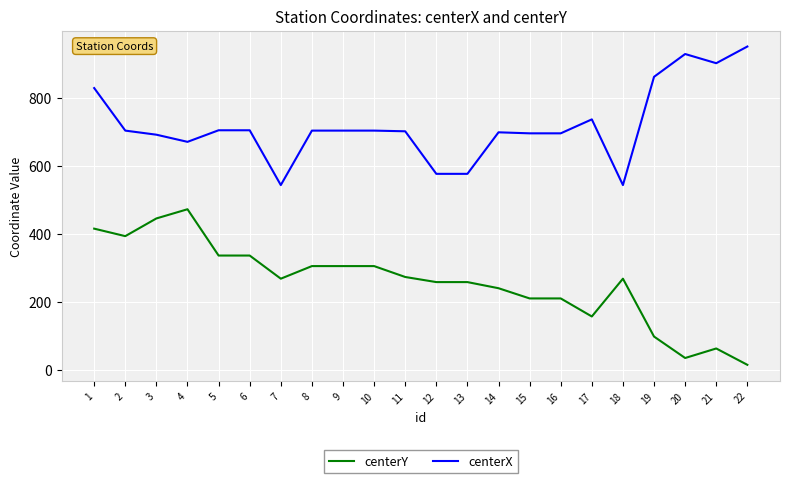

The centerY series shows 35 at 20. True or false?

True